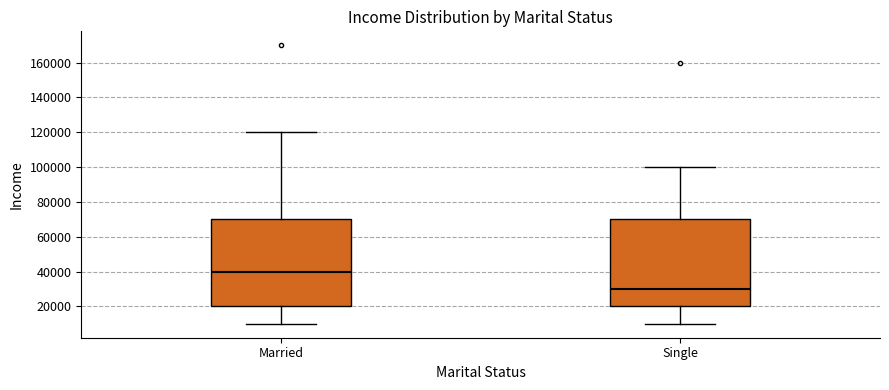

Reading left to right, read every box against the y-axis: the position of its median line, the range the box covers, and the ends of its whiskers. The values are not printed on the chart, so give them approximately, as read against the axis.

Married: median 40000, box 20000 to 70000, whiskers 10000 to 120000
Single: median 30000, box 20000 to 70000, whiskers 10000 to 100000